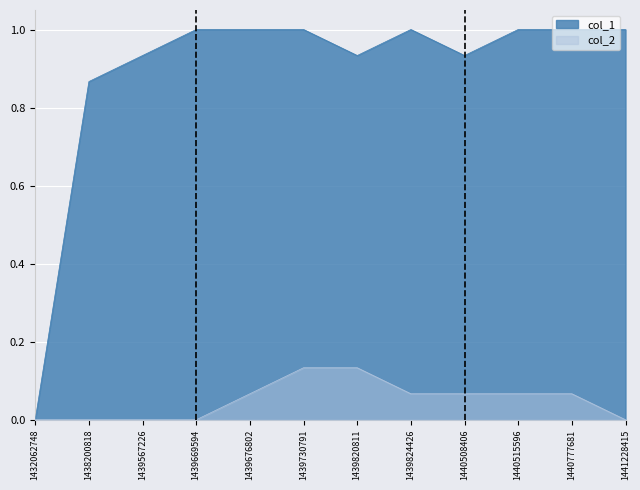

At which category is the sum across all series the highest?

1439730791